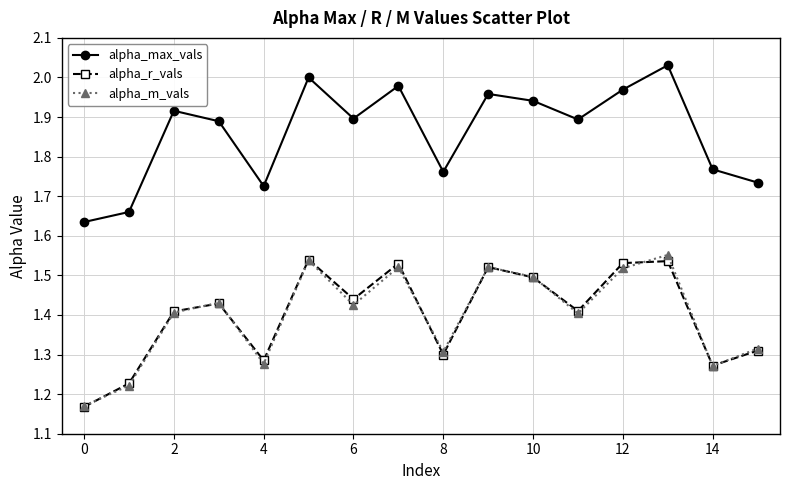

At how many categories does at least one series exceed 1?

16